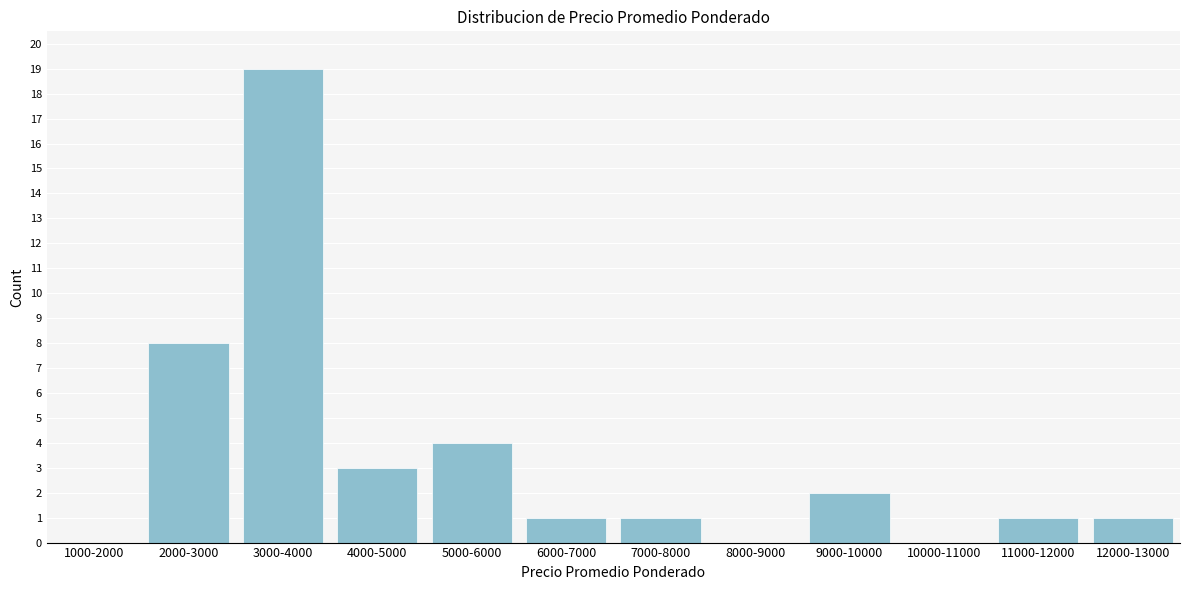

Reading left to right, transcribe all the data shown in this chart.

1000-2000=0	2000-3000=8	3000-4000=19	4000-5000=3	5000-6000=4	6000-7000=1	7000-8000=1	8000-9000=0	9000-10000=2	10000-11000=0	11000-12000=1	12000-13000=1